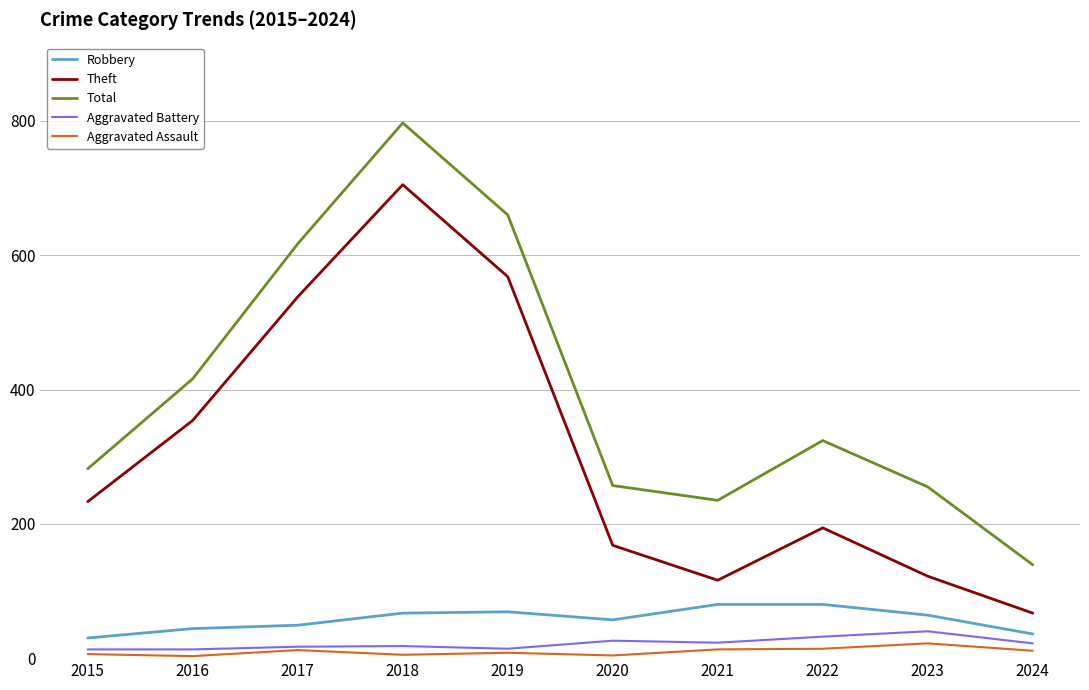

Where is Theft nearest to the value 386?

2016